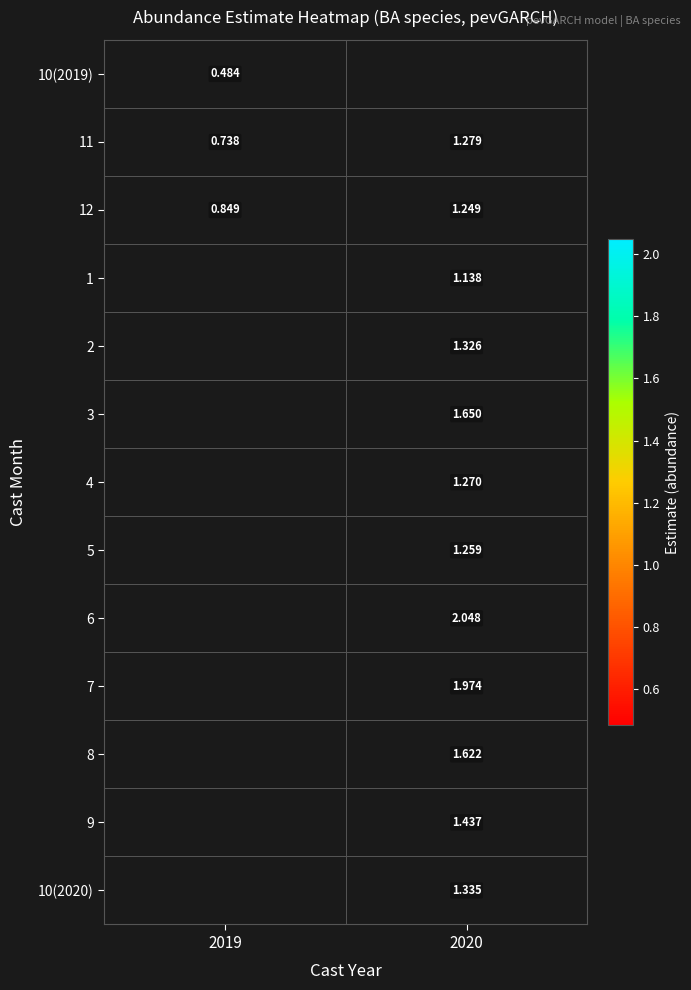

Is it true that 12 equals 2.2 at 2020?

False